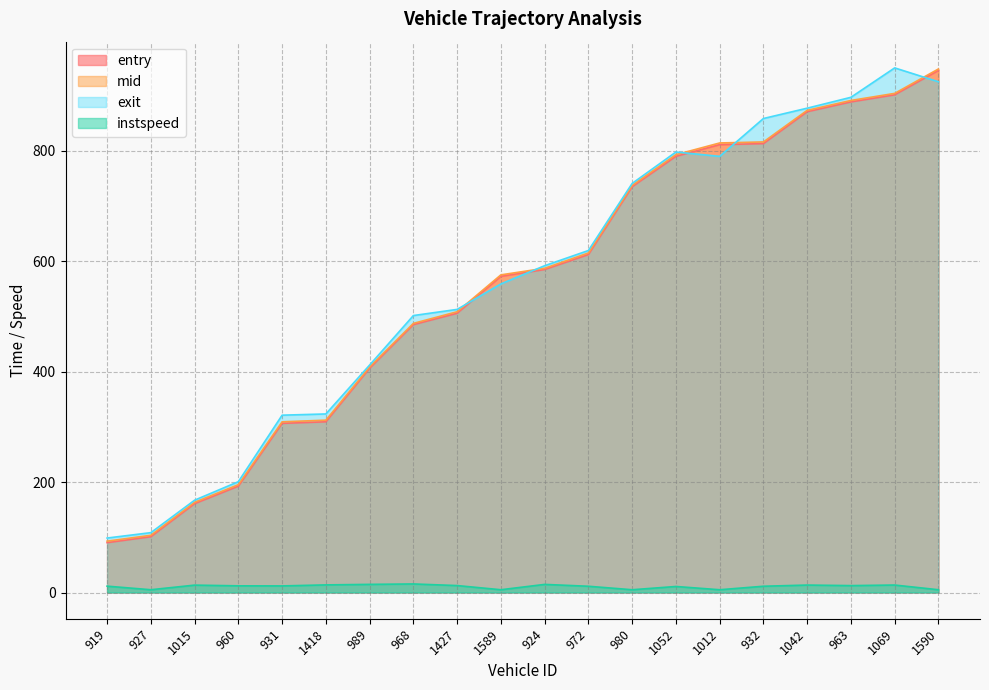

What is the total value across all series at 960?

600.8